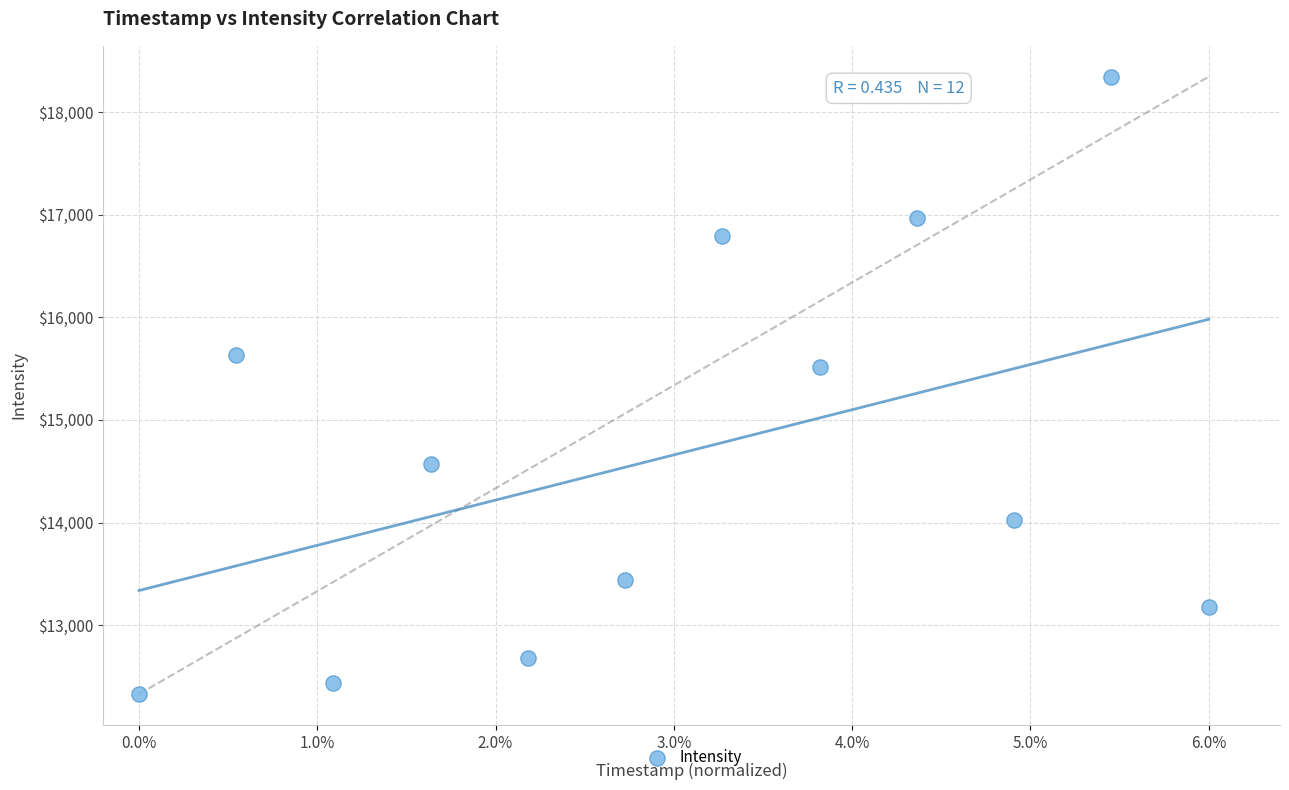

What is the average Y value?

14659.2